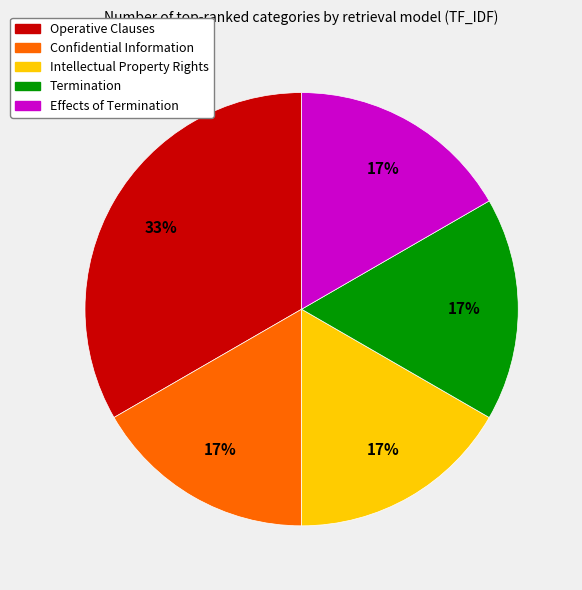

Which category has the biggest portion of the pie?

Operative Clauses